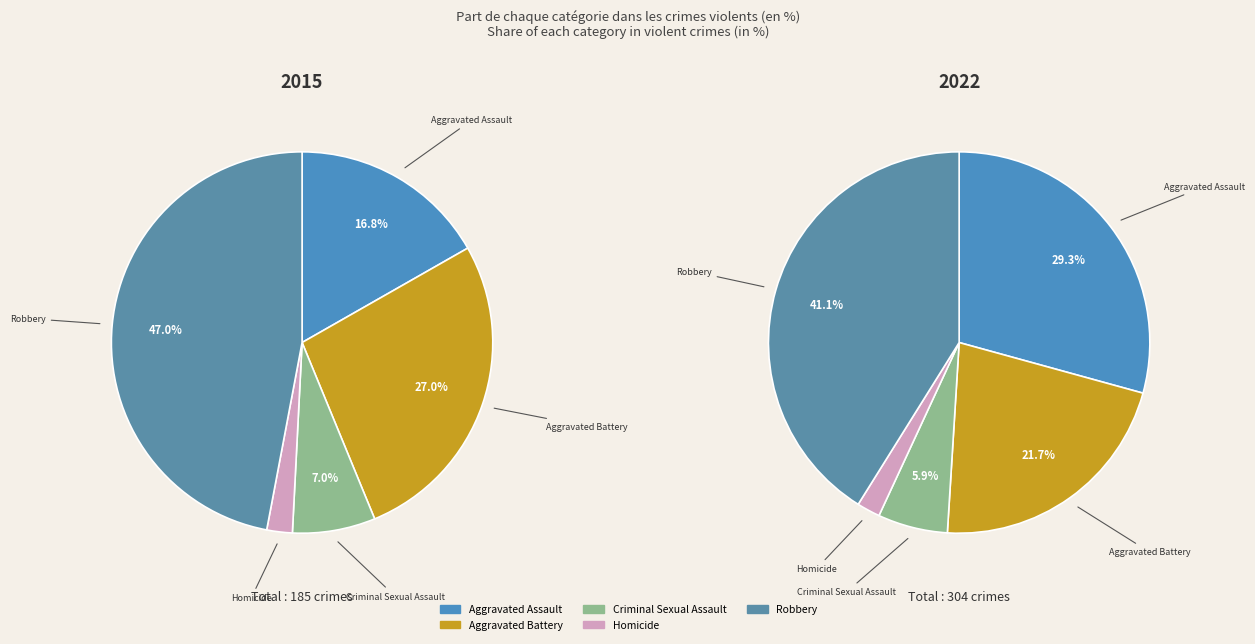

Count the number of slices in the pie.

5